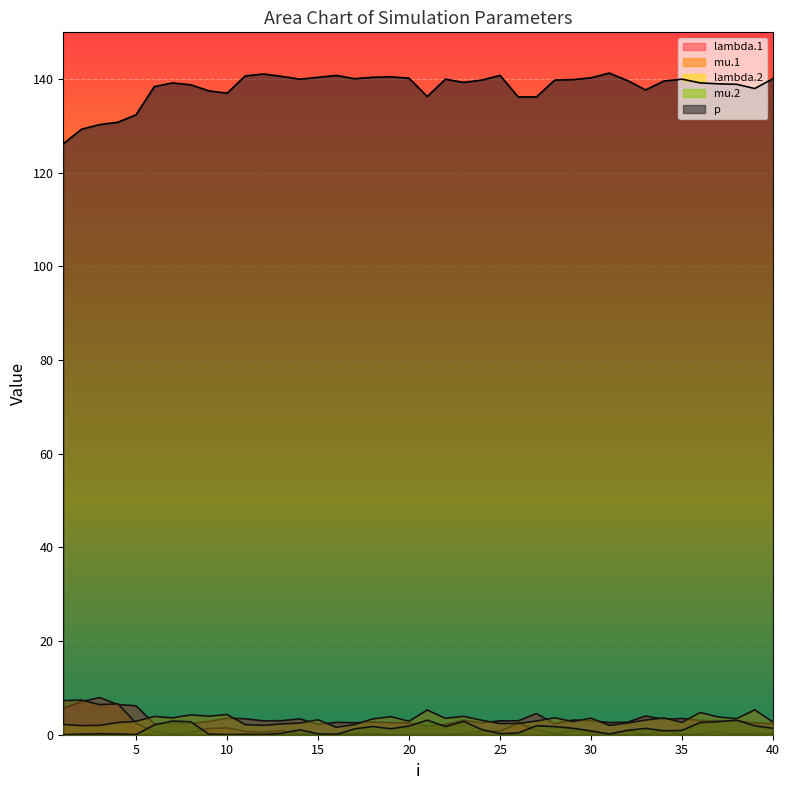

How many interior local peaks does the p series have?

8